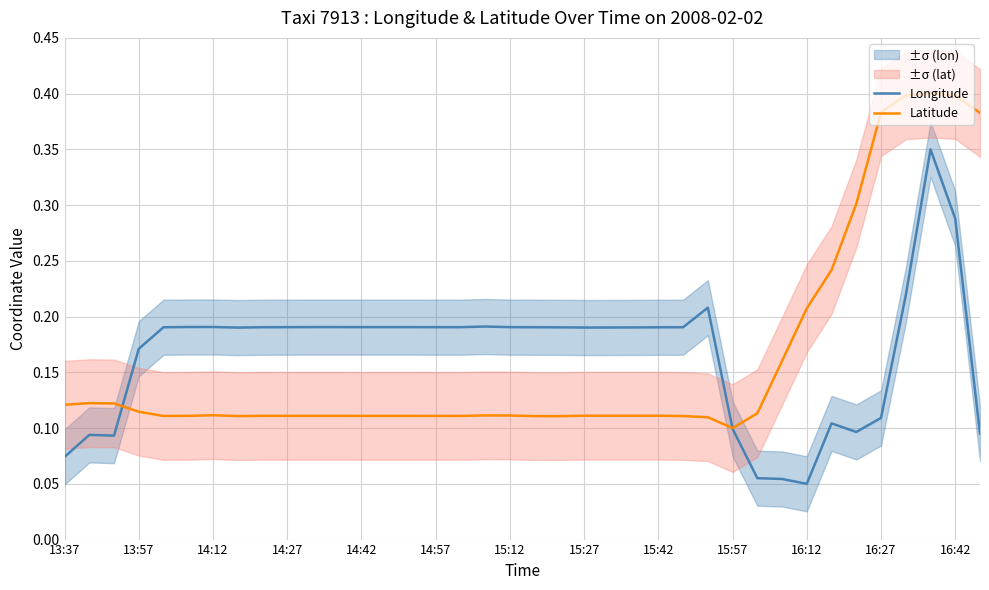

The Latitude series shows 0.2 at 16:42. True or false?

False